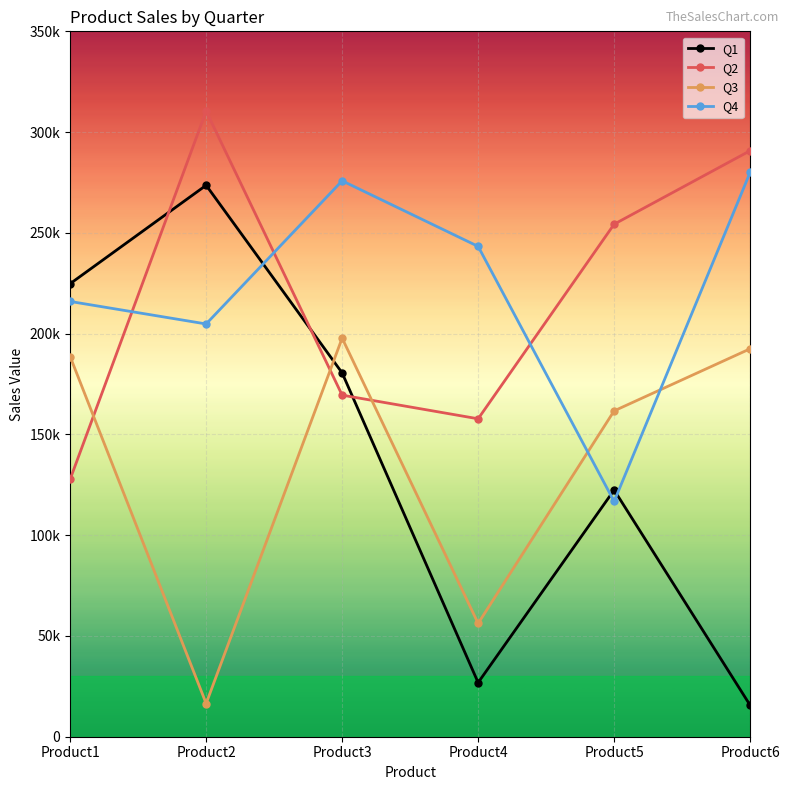

After their last crossing, which series has the higher values: Q2 or Q3?

Q2